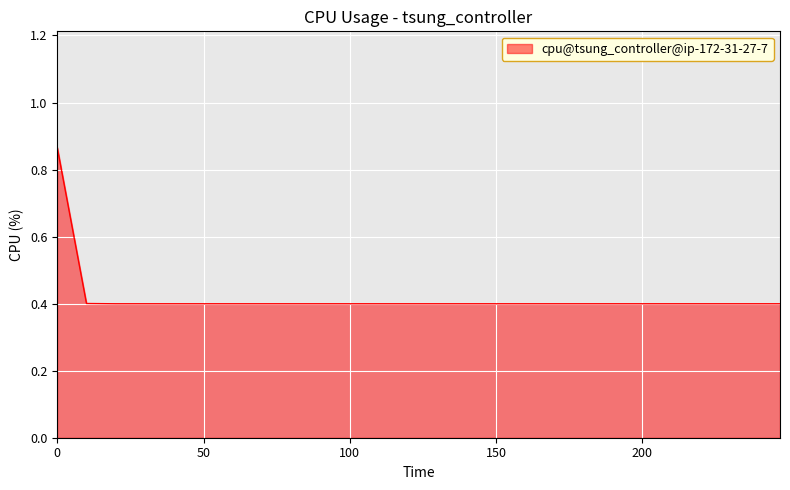

What is the average value?

0.4